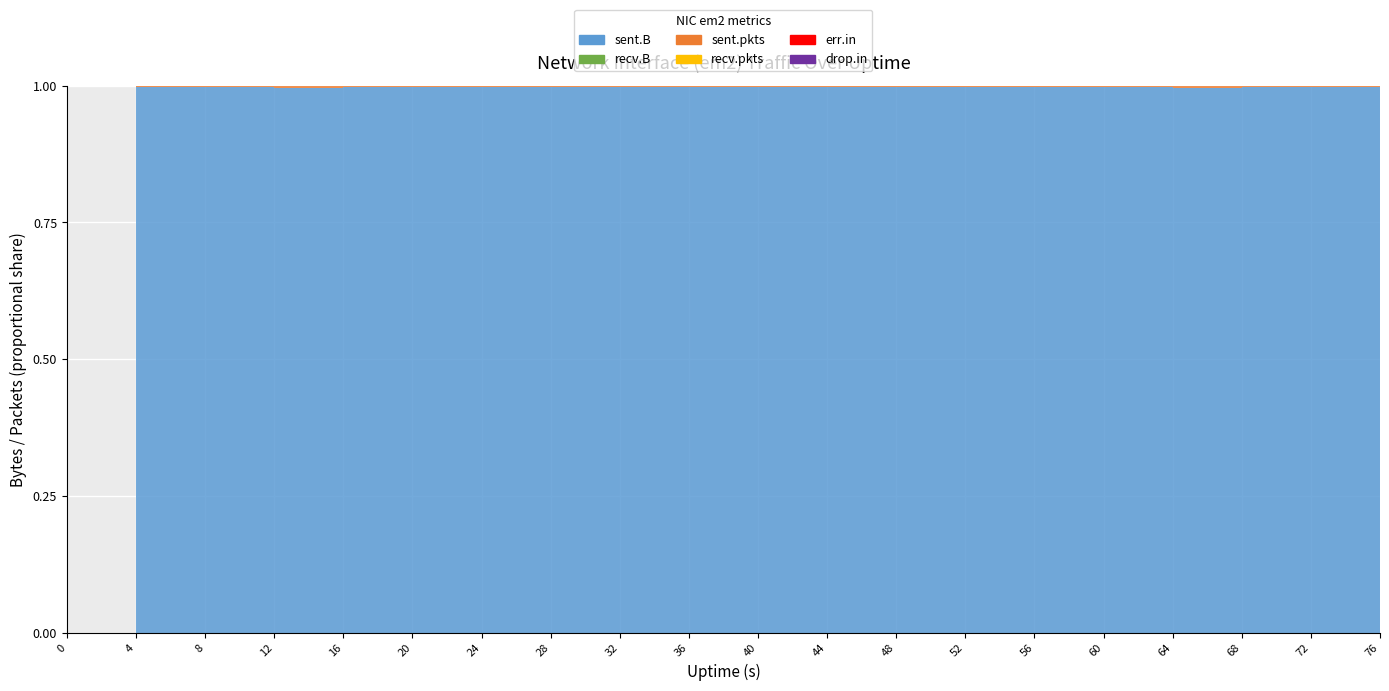

Reading left to right, extract all data points from this chart.

sent.B: 0=0	4=9293272	8=15395092	12=4860511	16=14993993	20=14861872	24=16468643	28=18699909	32=23533096	36=18796715	40=20758334	44=16275166	48=16764436	52=14122183	56=11280115	60=10123733	64=6061665	68=19190574	72=9307201	76=18556989
recv.B: 0=0	4=0	8=0	12=0	16=0	20=0	24=0	28=0	32=0	36=0	40=0	44=0	48=0	52=0	56=0	60=0	64=0	68=0	72=0	76=0
sent.pkts: 0=0	4=28082	8=33857	12=20982	16=32236	20=34217	24=36431	28=39629	32=45657	36=38116	40=41131	44=35452	48=34664	52=31631	56=28839	60=28671	64=23928	68=35165	72=26955	76=34437
recv.pkts: 0=0	4=0	8=0	12=0	16=0	20=0	24=0	28=0	32=0	36=0	40=0	44=0	48=0	52=0	56=0	60=0	64=0	68=0	72=0	76=0
err.in: 0=0	4=0	8=0	12=0	16=0	20=0	24=0	28=0	32=0	36=0	40=0	44=0	48=0	52=0	56=0	60=0	64=0	68=0	72=0	76=0
drop.in: 0=0	4=0	8=0	12=0	16=0	20=0	24=0	28=0	32=0	36=0	40=0	44=0	48=0	52=0	56=0	60=0	64=0	68=0	72=0	76=0